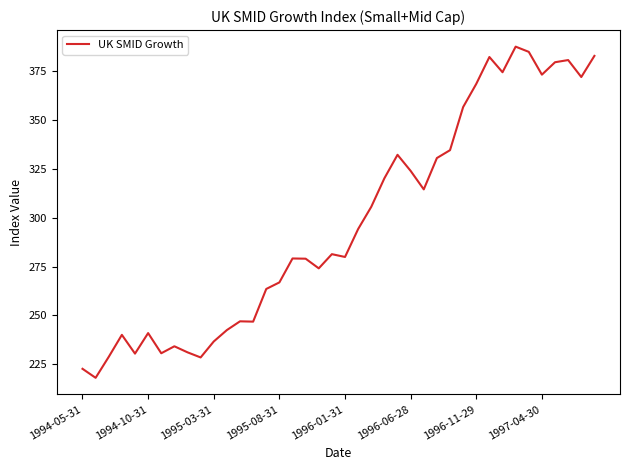

What is the maximum value shown in the chart?

387.6